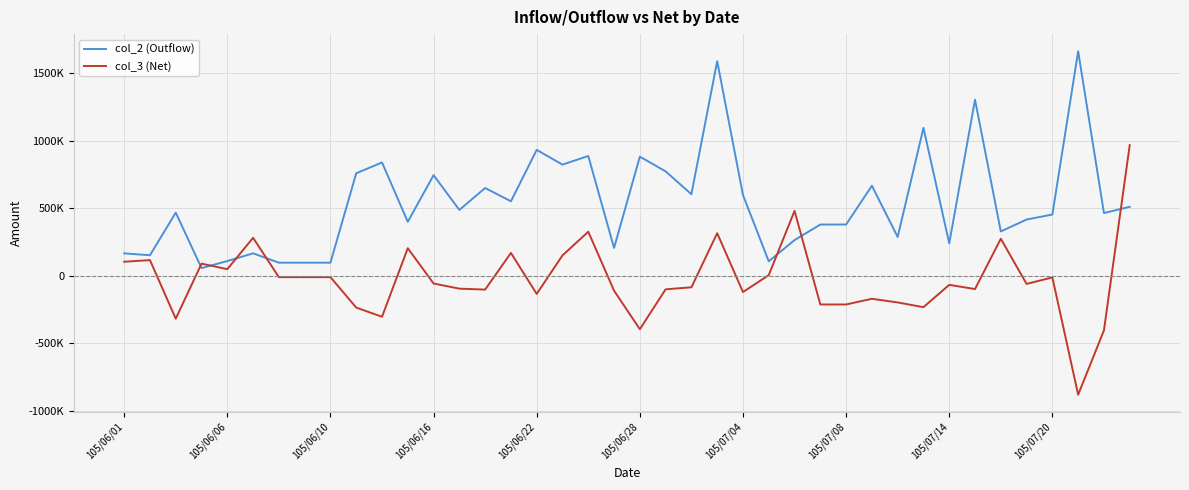

What are all the series names shown in the legend?

col_2 (Outflow), col_3 (Net)